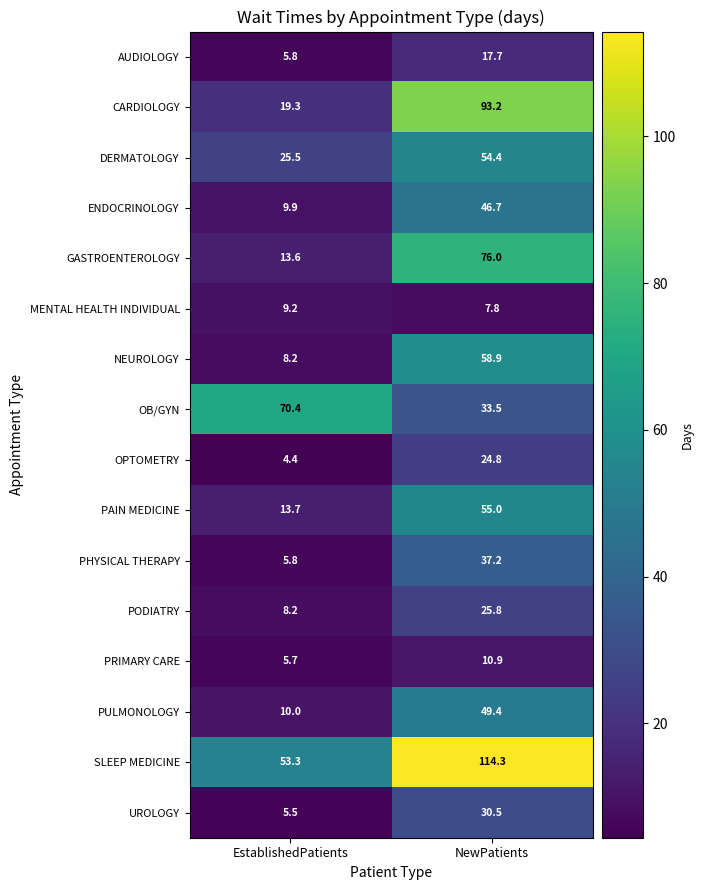

How many distinct data groups are displayed?

16